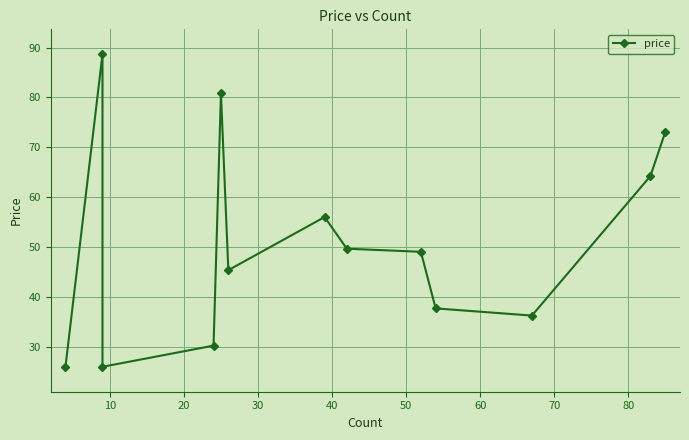

How many lines are shown in the chart?

1